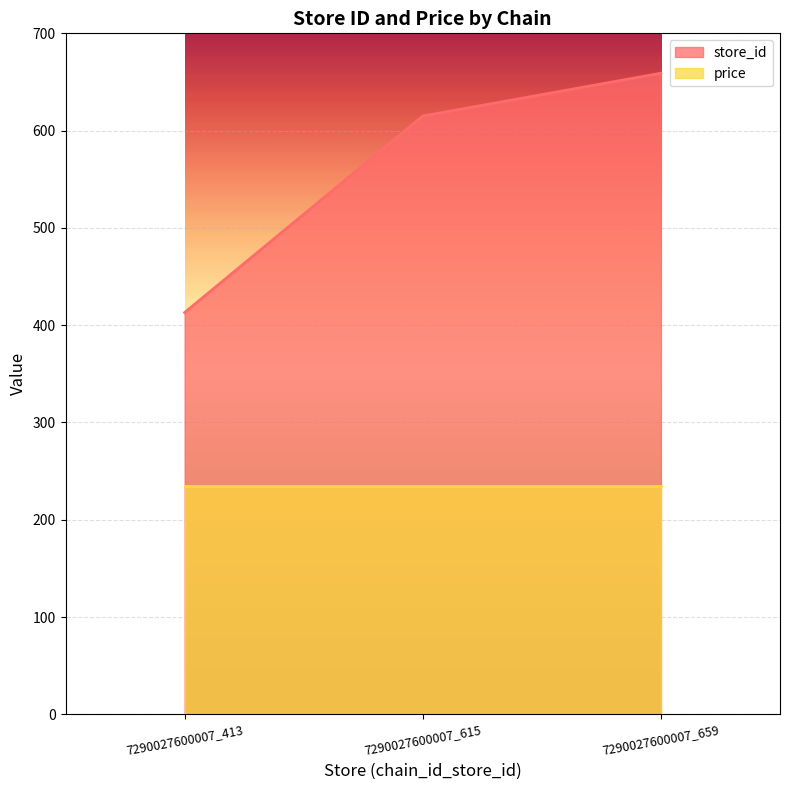

Reading right to left, transcribe all the data shown in this chart.

659	615	413